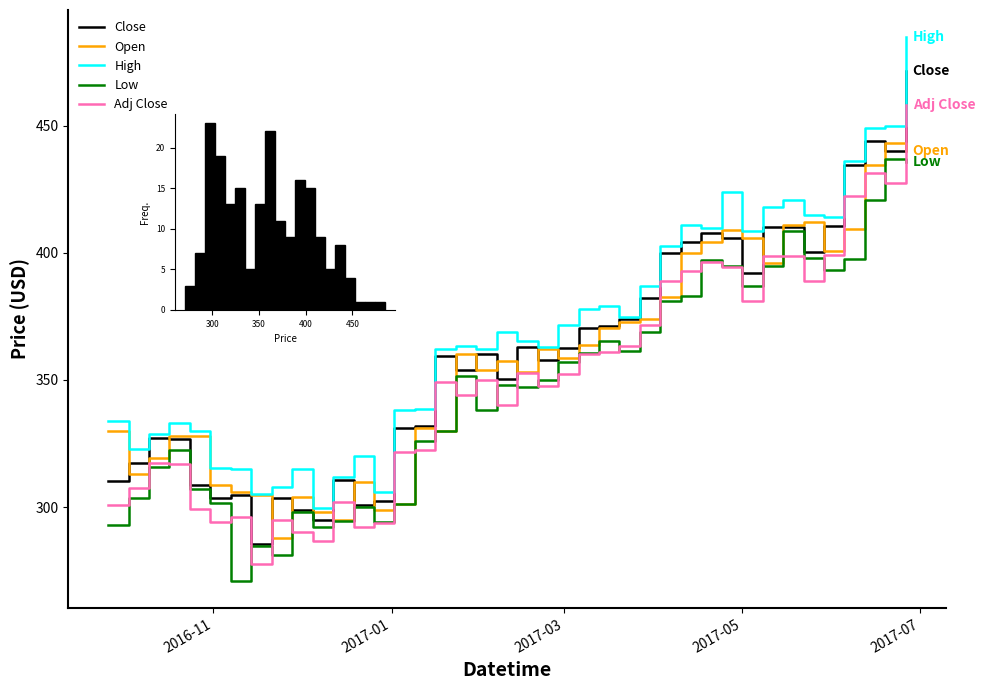

Which series has the largest total across all categories?

High